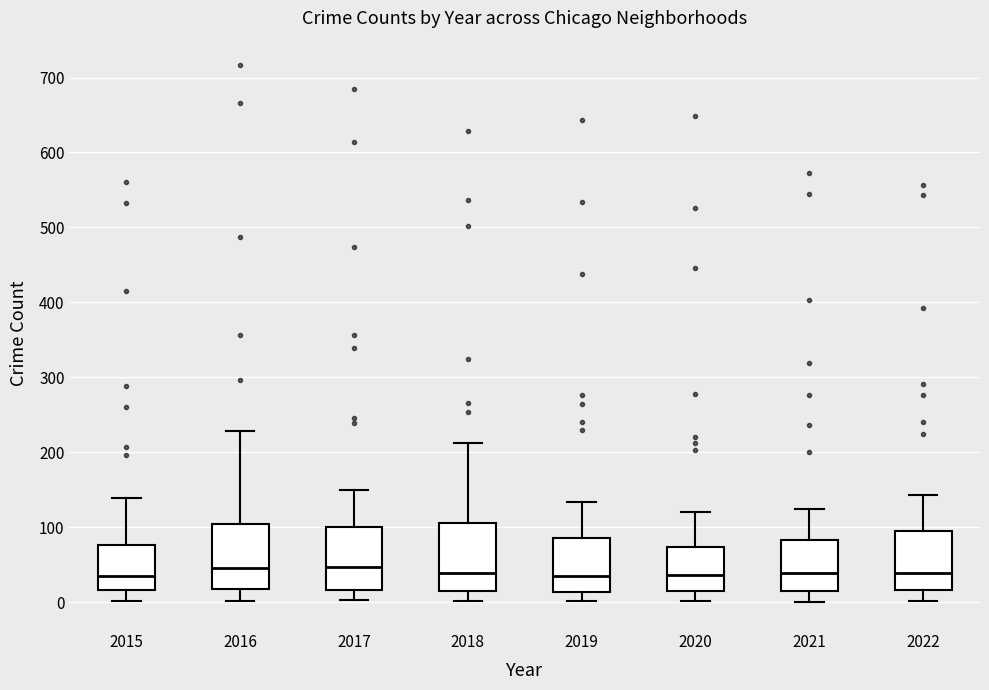

Where does the upper whisker of the box at x = 2020 end on the y-axis? The values are not printed on the chart, so give them approximately, as read against the axis.

120